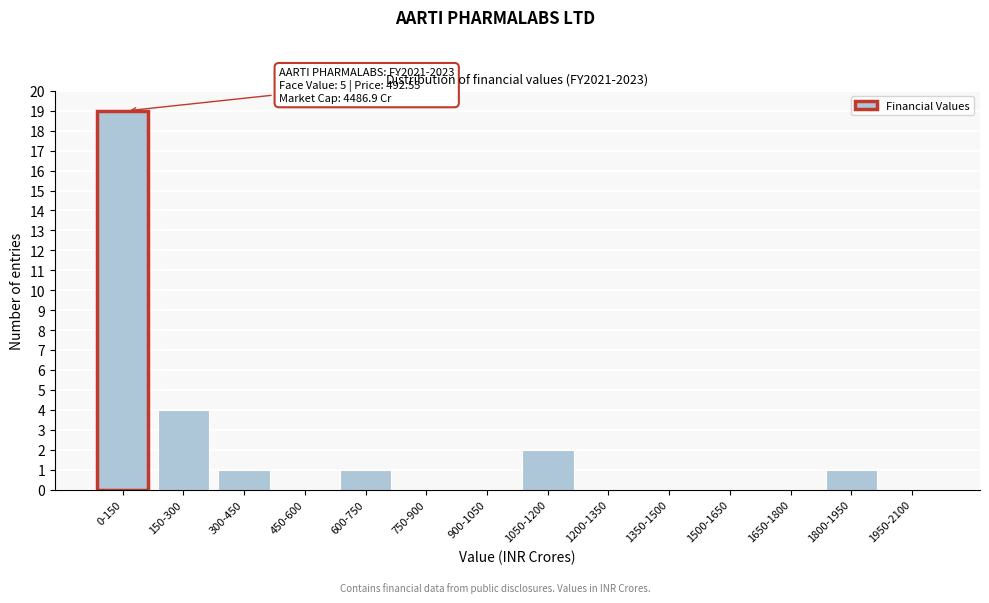

Reading left to right, extract all data points from this chart.

0-150=19	150-300=4	300-450=1	450-600=0	600-750=1	750-900=0	900-1050=0	1050-1200=2	1200-1350=0	1350-1500=0	1500-1650=0	1650-1800=0	1800-1950=1	1950-2100=0